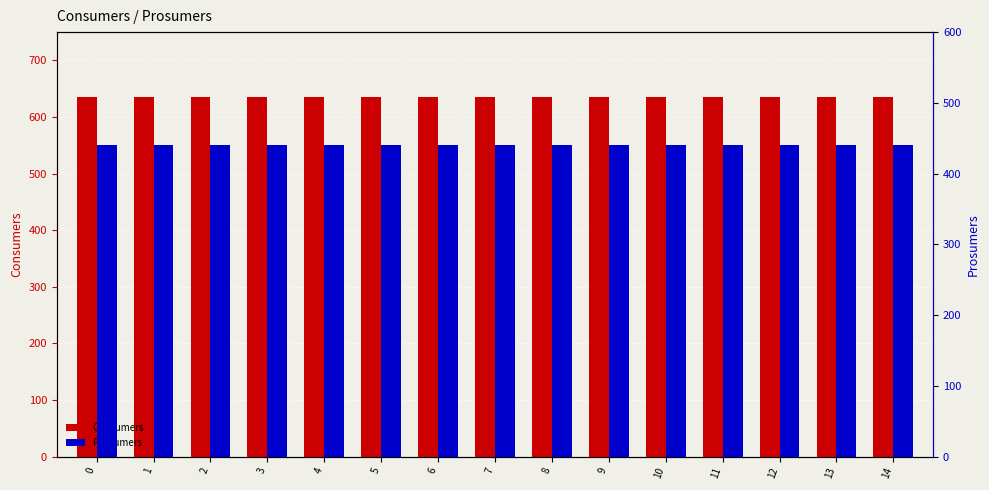

What is the spread (max minus min) of values at 9?

195